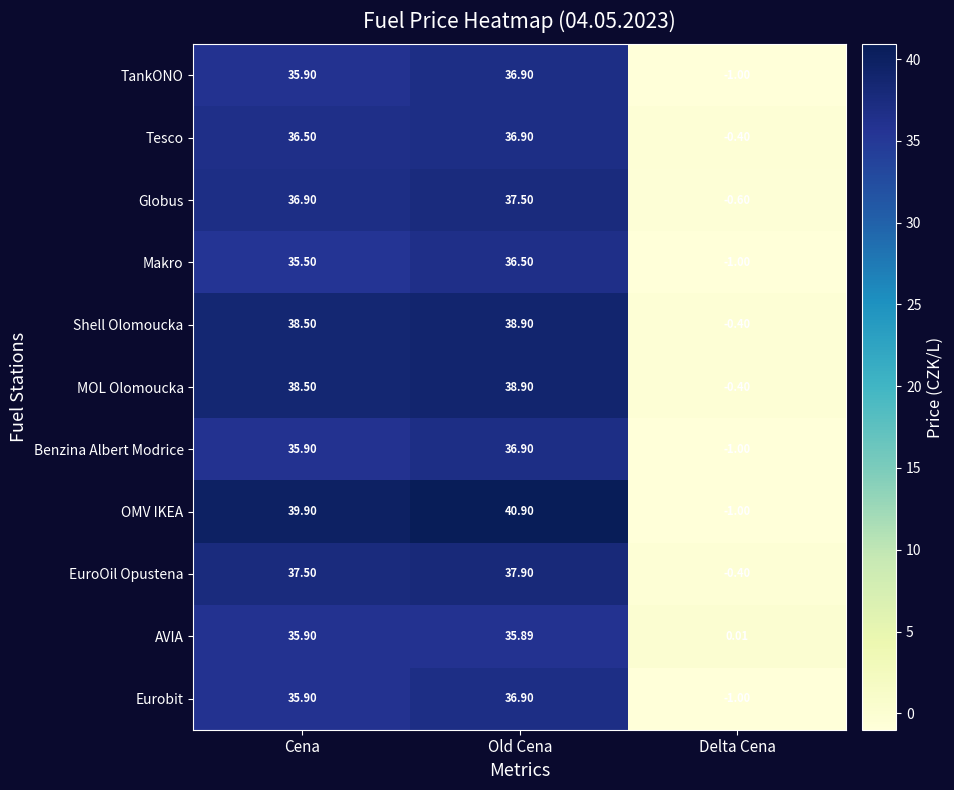

At which label does Benzina Albert Modrice reach its minimum?

Delta Cena